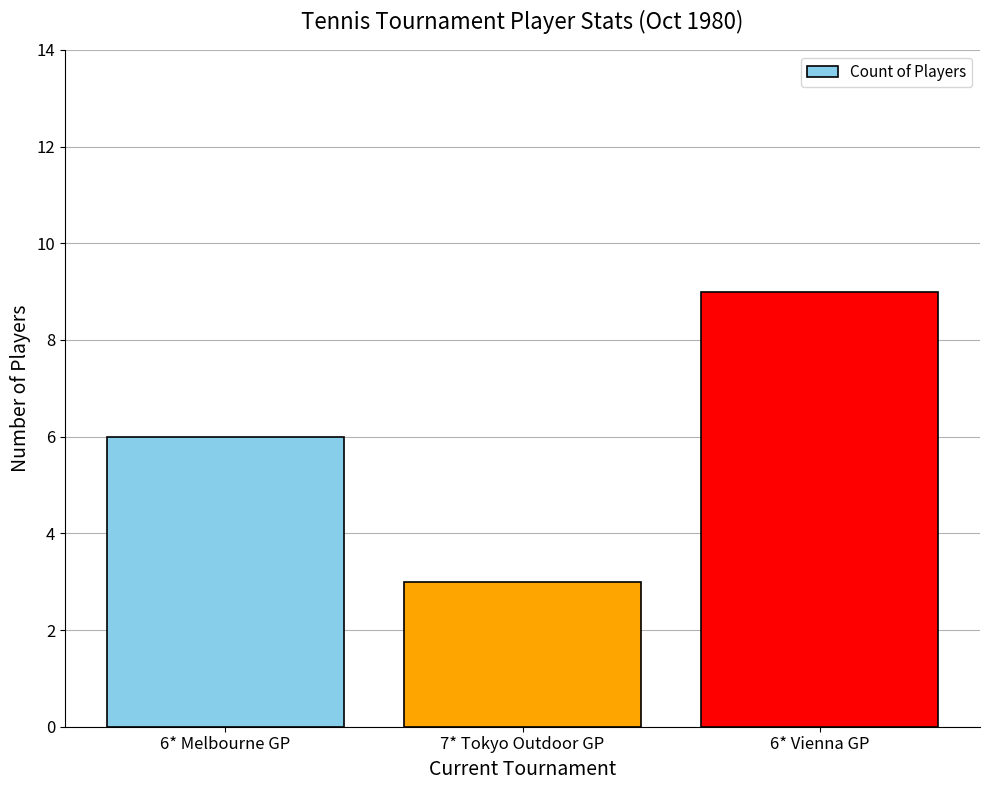

What is the greatest value displayed?

9